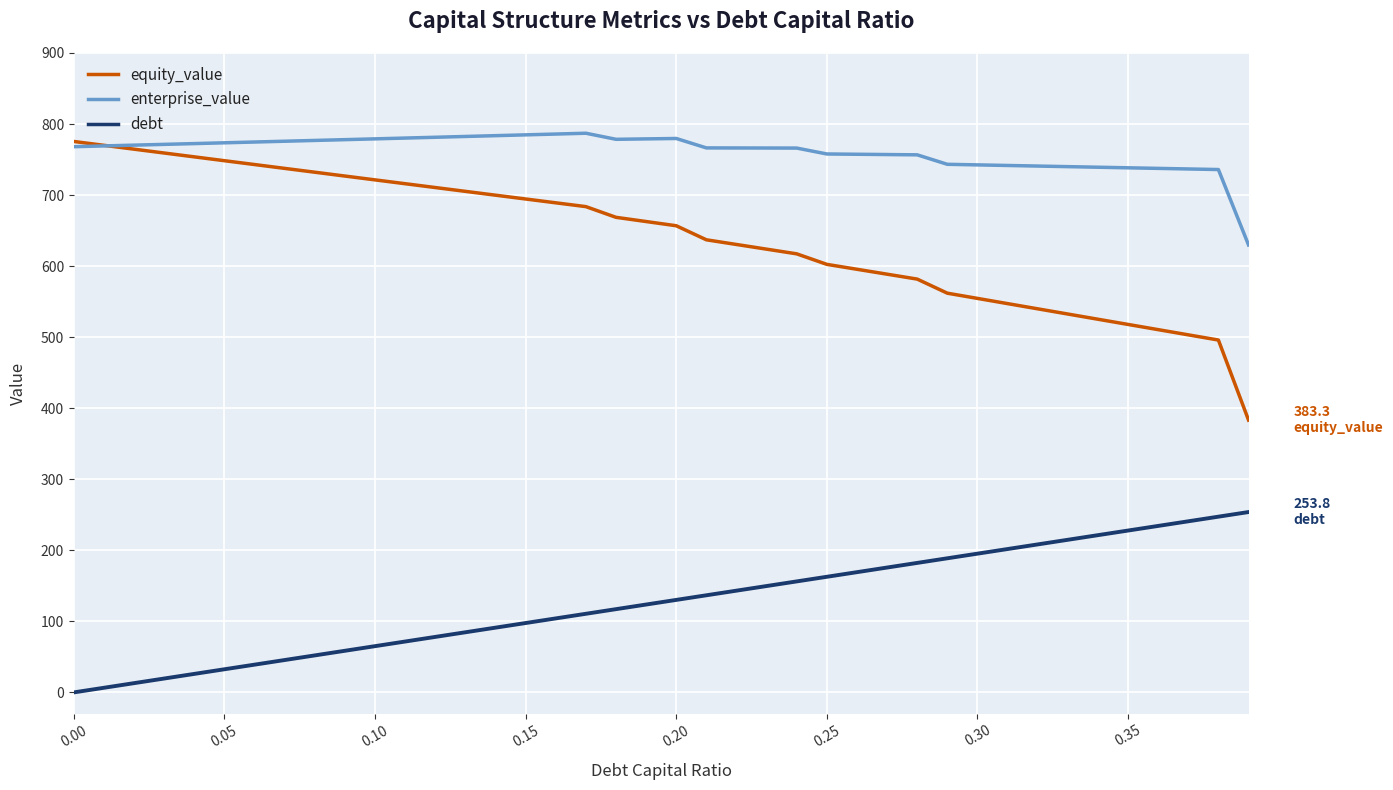

Which series has the largest range (max minus min)?

equity_value